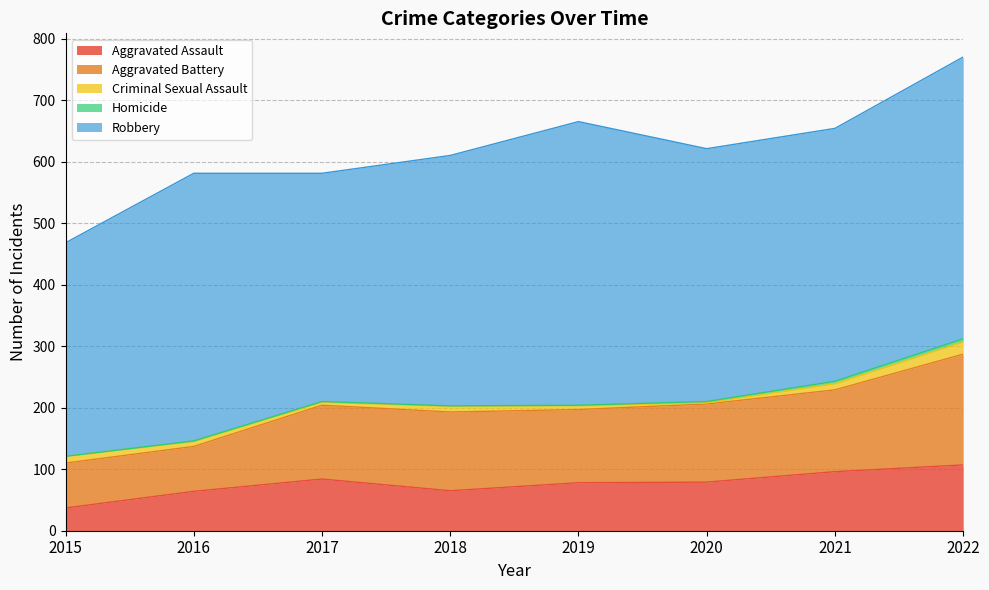

What is the maximum value shown in the chart?

461